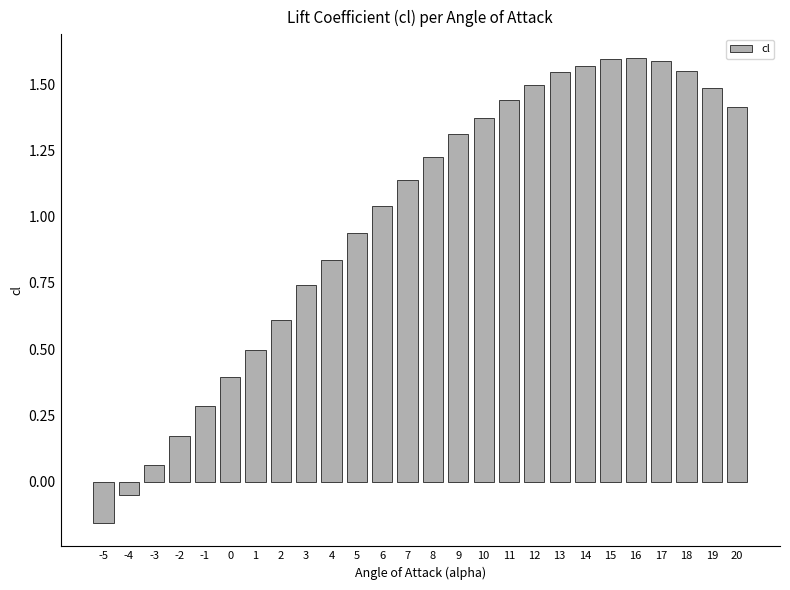

At which category does the chart reach its minimum across all series?

-5